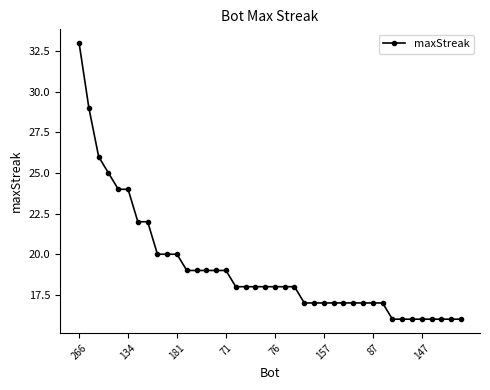

What is the difference between the second highest and minimum values?

13